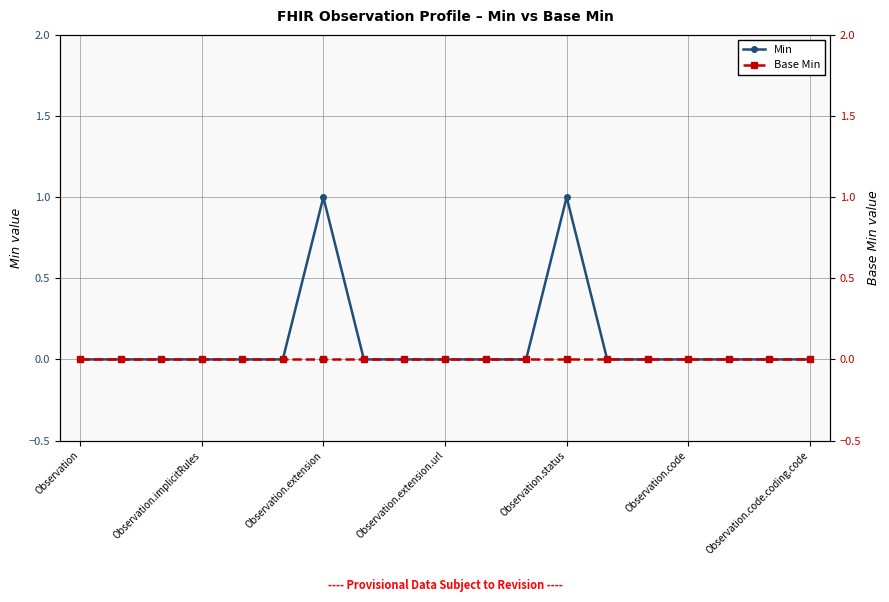

Is this an area chart (filled region under the line)?

No